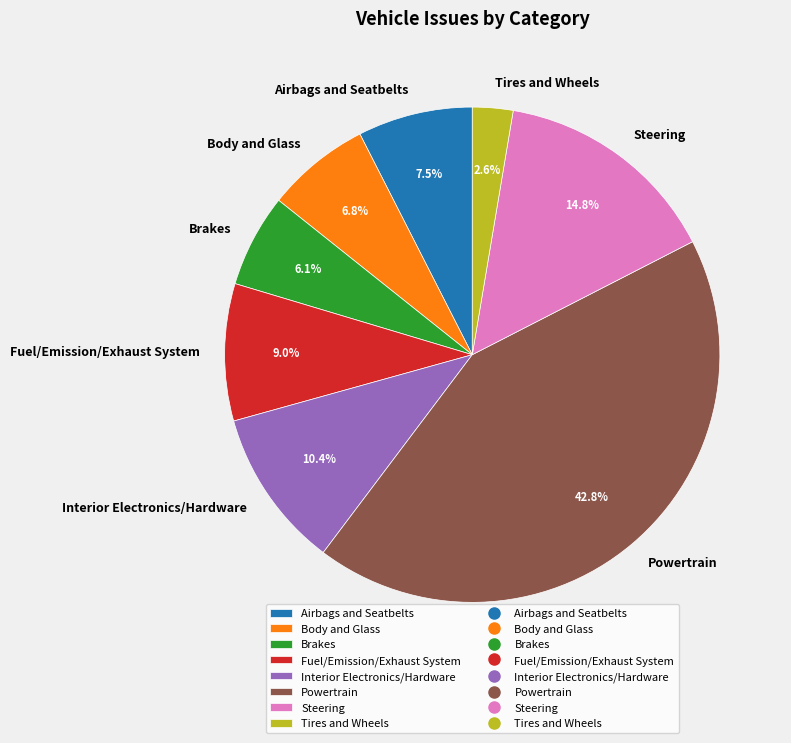

Is it true that Steering is 7% of the pie?

False